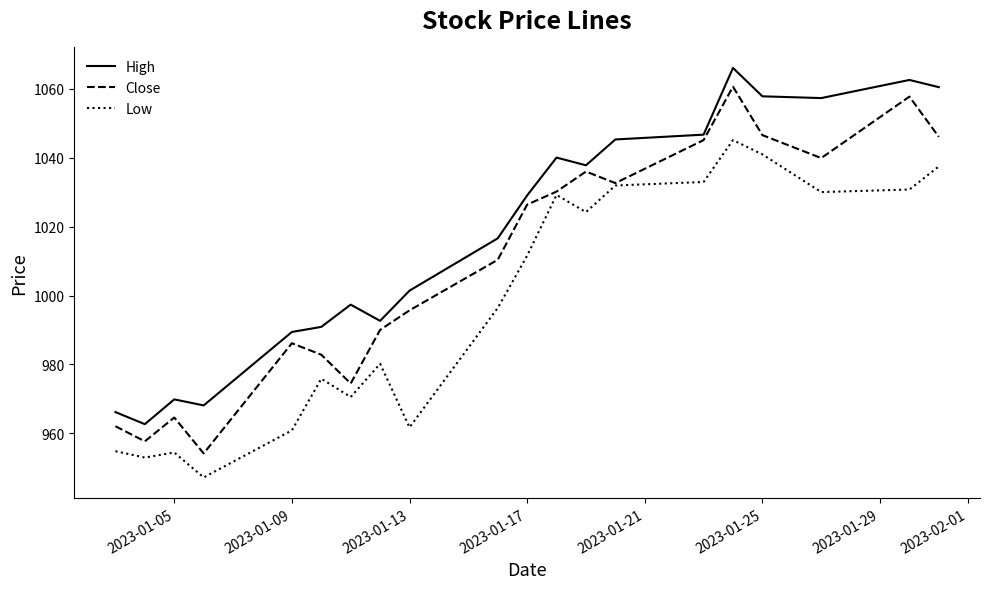

What is the average value of the Low series?

998.5